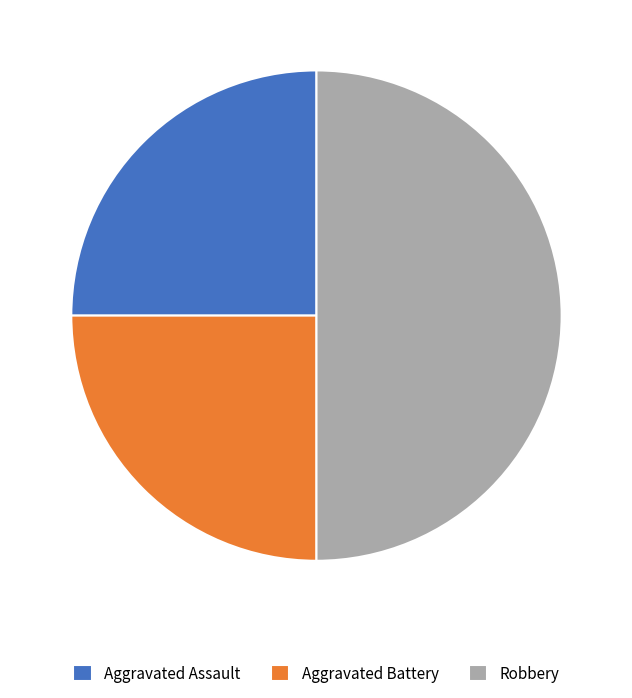

Is it true that Aggravated Battery is 38% of the pie?

False